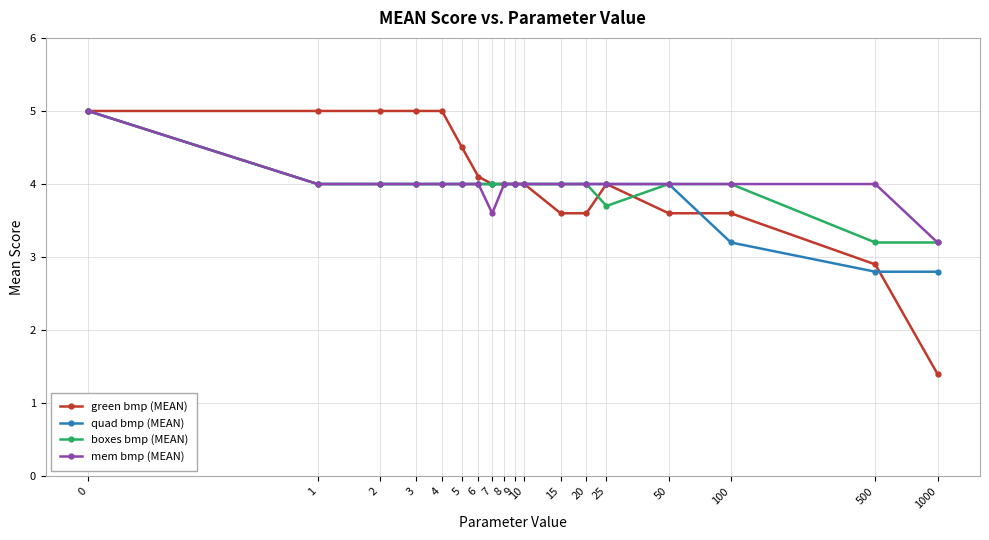

Which series has the widest spread of values?

green bmp (MEAN)